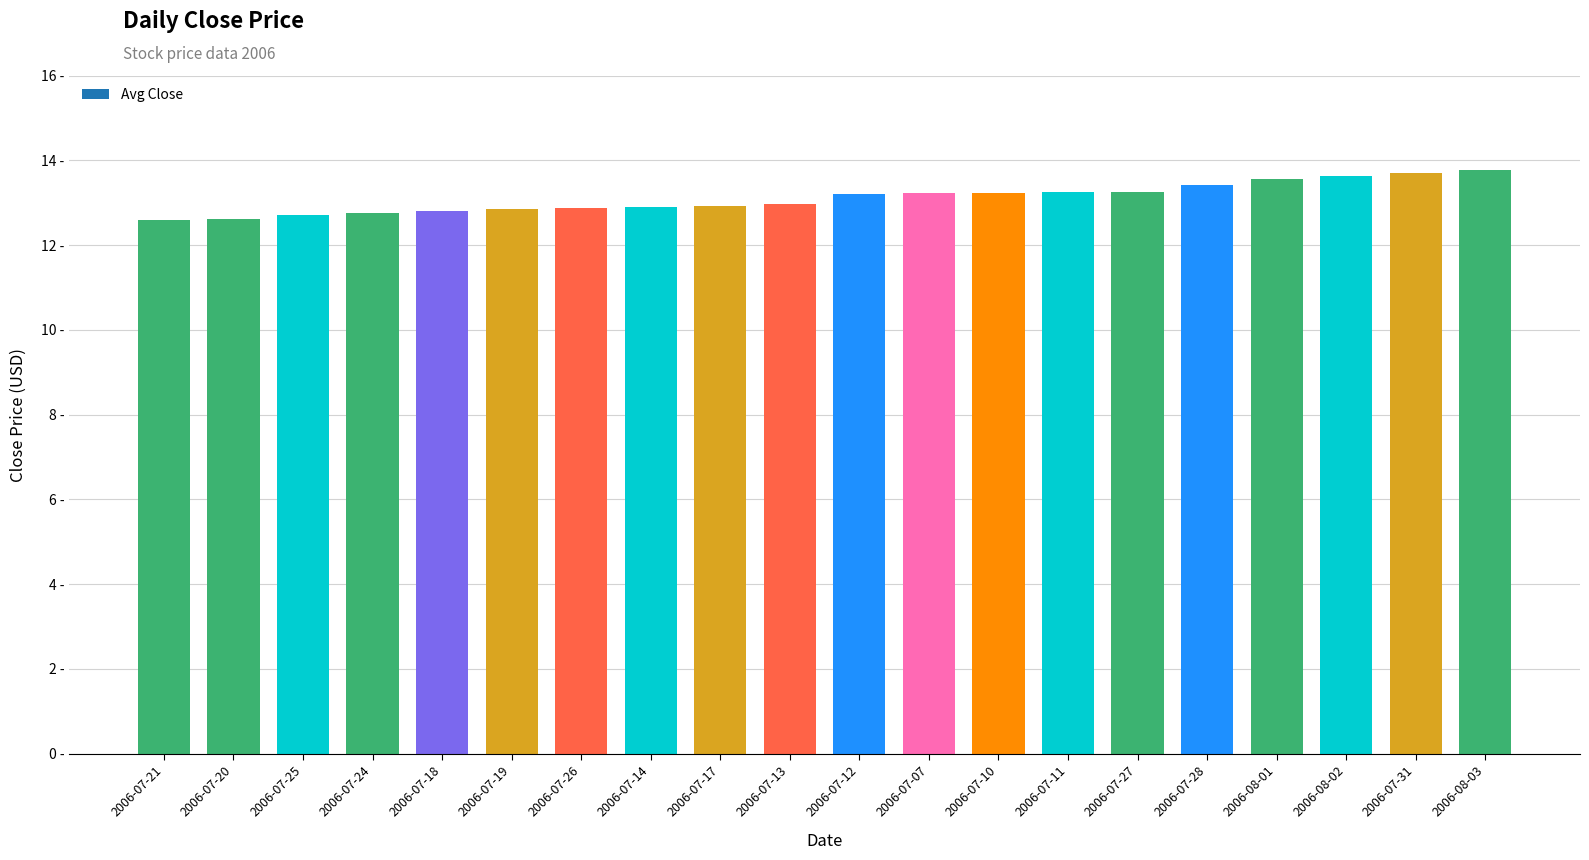

How many bars are there in total?

20